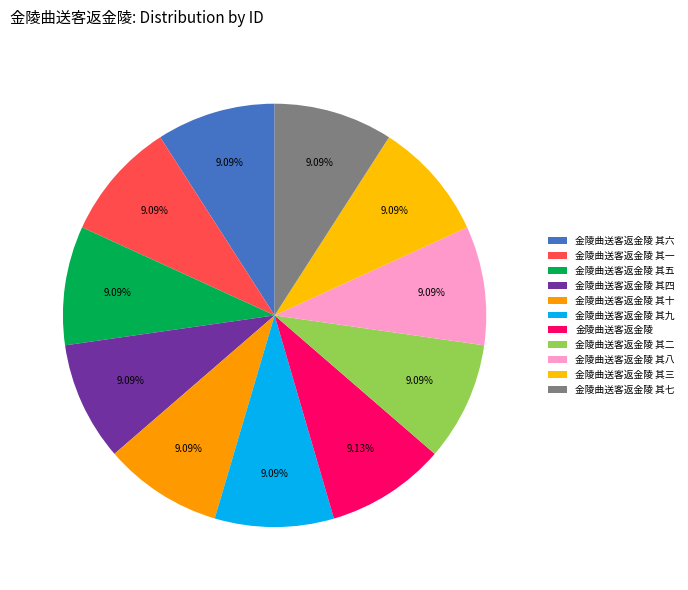

Rank the categories by value from highest to lowest.

金陵曲送客返金陵, 金陵曲送客返金陵 其十, 金陵曲送客返金陵 其九, 金陵曲送客返金陵 其八, 金陵曲送客返金陵 其七, 金陵曲送客返金陵 其六, 金陵曲送客返金陵 其五, 金陵曲送客返金陵 其四, 金陵曲送客返金陵 其三, 金陵曲送客返金陵 其二, 金陵曲送客返金陵 其一